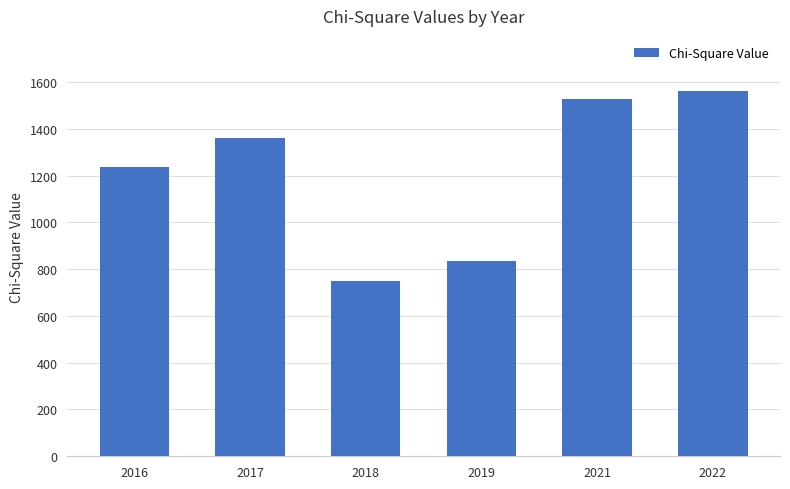

Rank the categories by value from lowest to highest.

2018, 2019, 2016, 2017, 2021, 2022